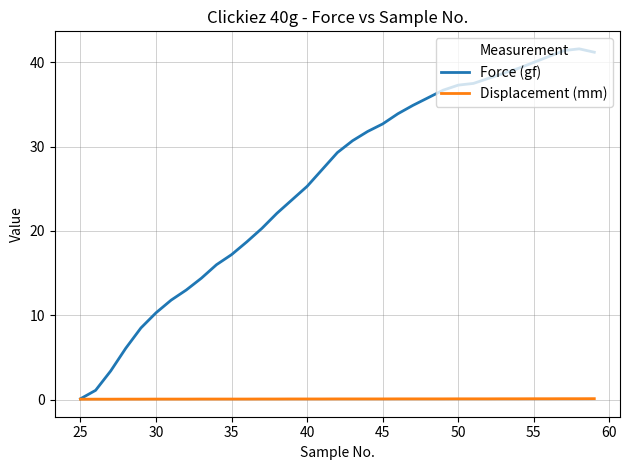

What is the maximum value shown in the chart?

41.6